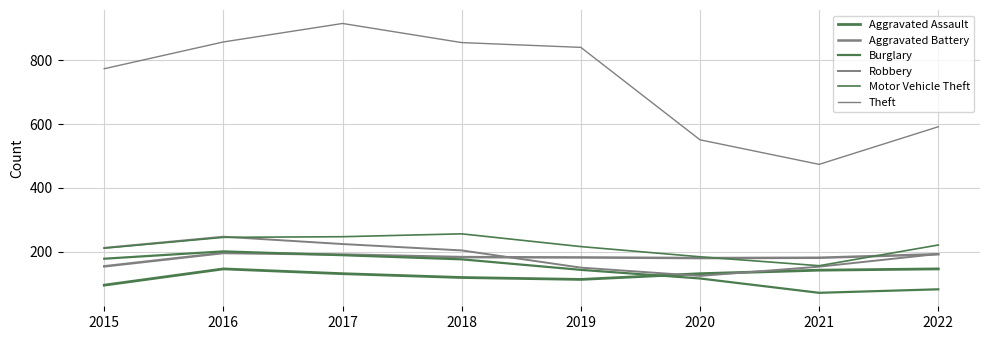

How many categories are shown in the chart?

8